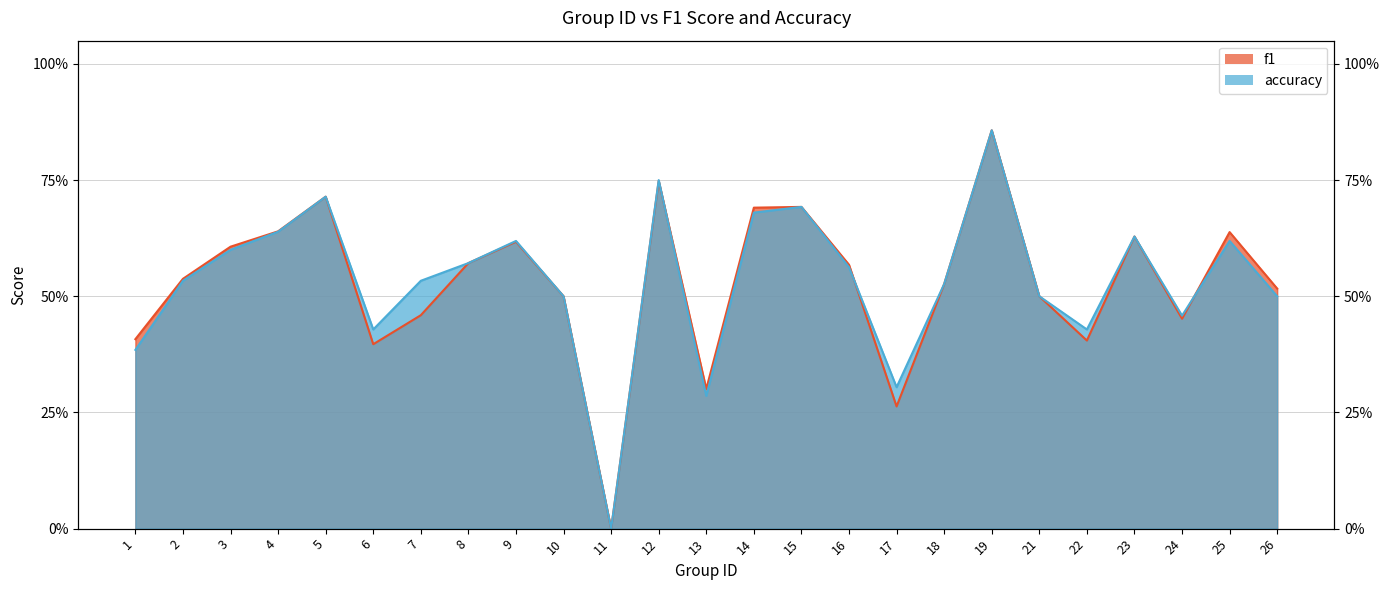

How many interior local peaks does the accuracy series have?

7